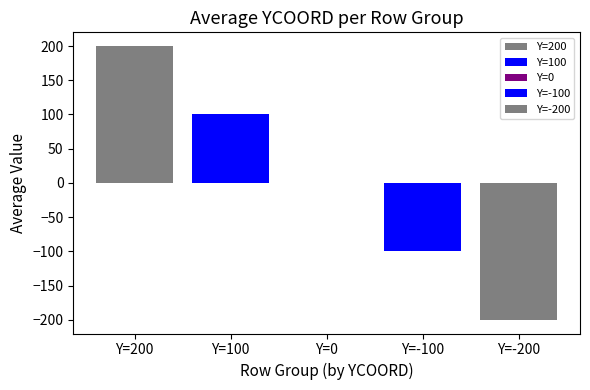

Is it true that Row 2 (Y=100) equals 34 at S05?

False